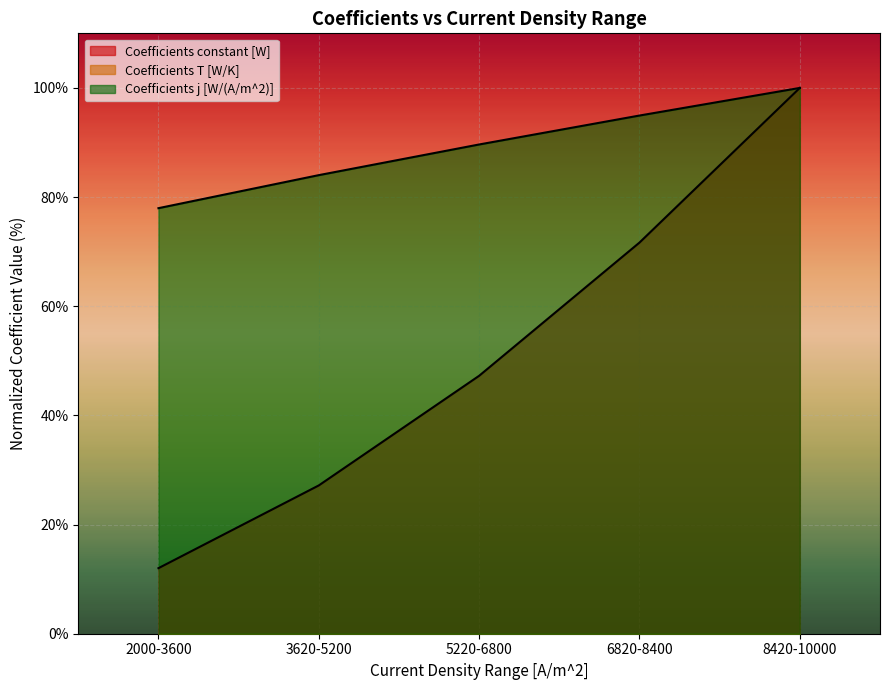

Rank the categories by Coefficients T [W/K] value from highest to lowest.

2000-3600, 3620-5200, 5220-6800, 6820-8400, 8420-10000